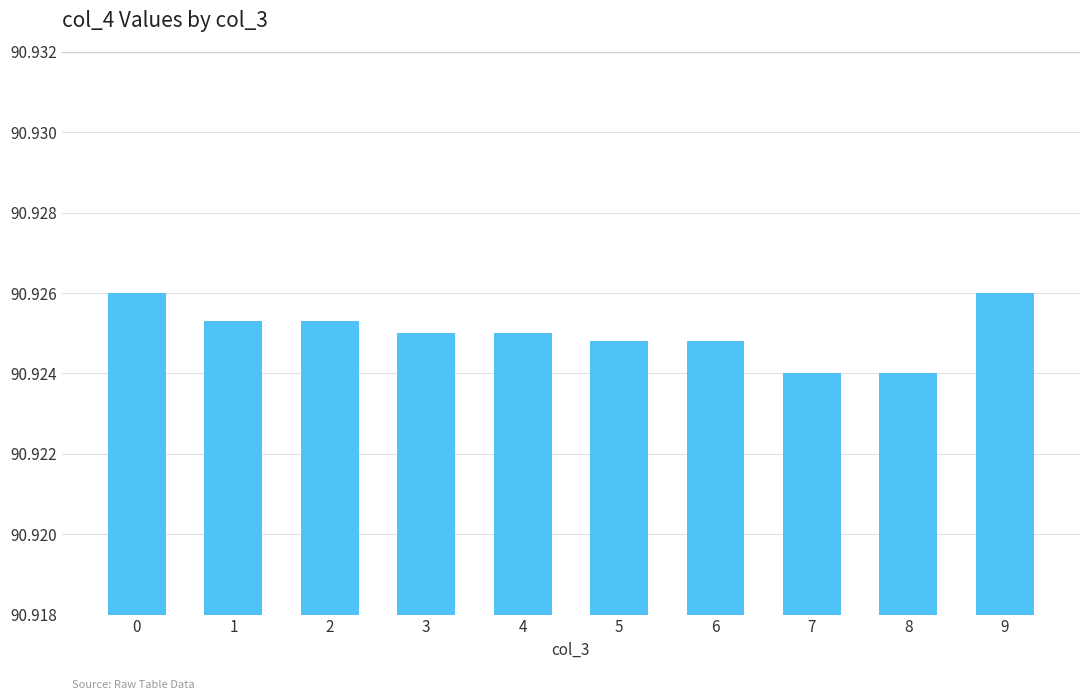

Count the values in the range 90 to 91.

10